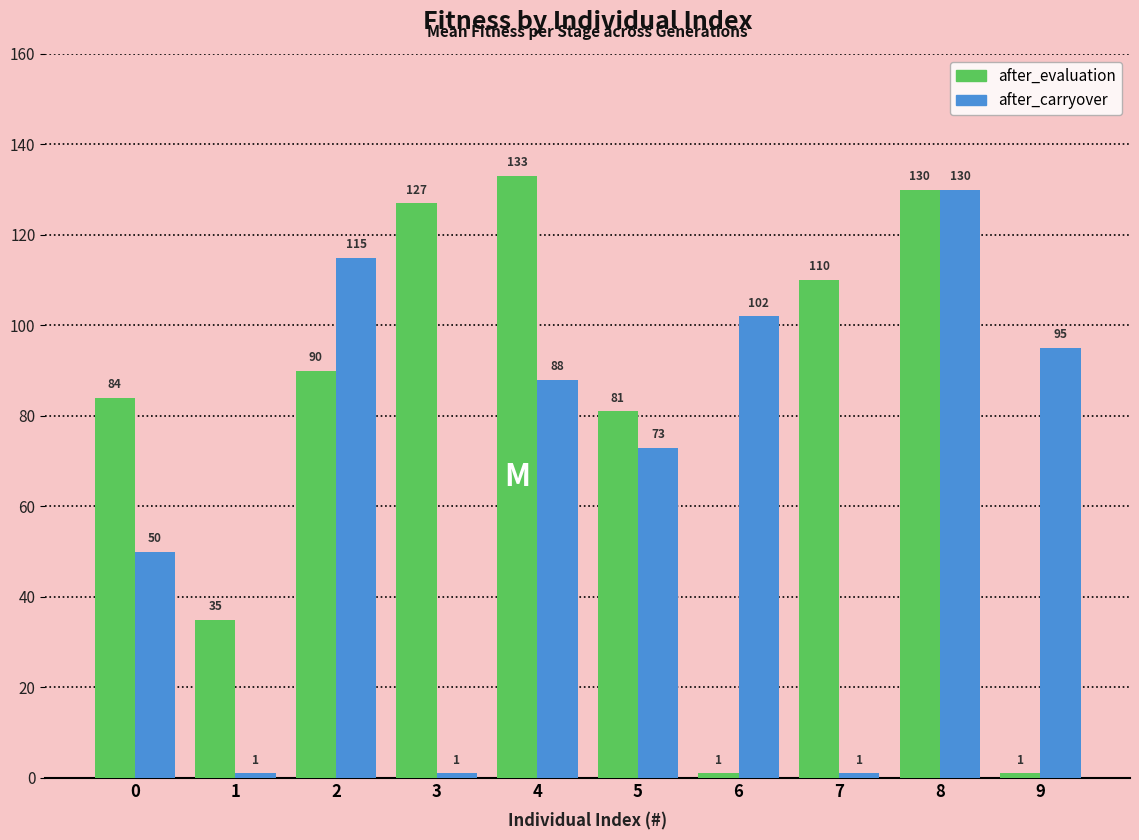

What is the average value of the after_carryover series?

66